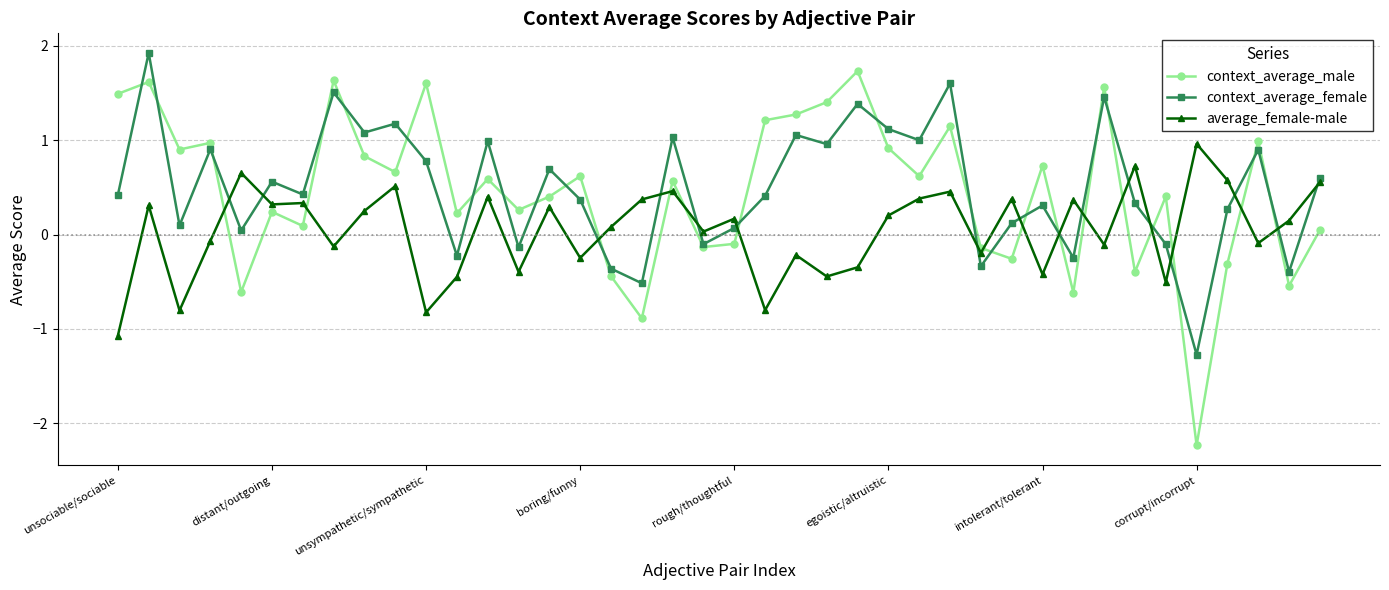

What is the smallest value displayed?

-2.2